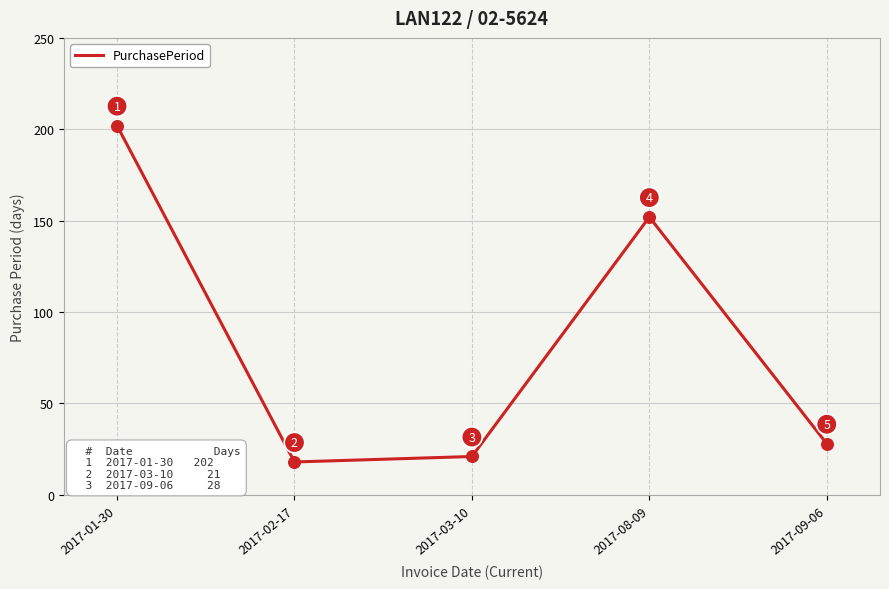

Approximately how many times larger is the value at 2017-02-17 compared to 2017-01-30?

0.1